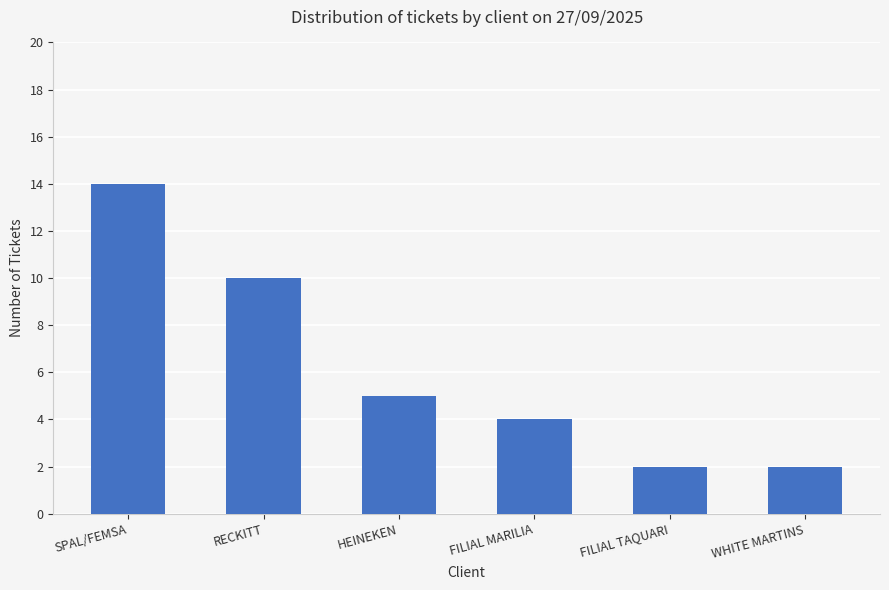

The value at SPAL/FEMSA is 14. True or false?

True